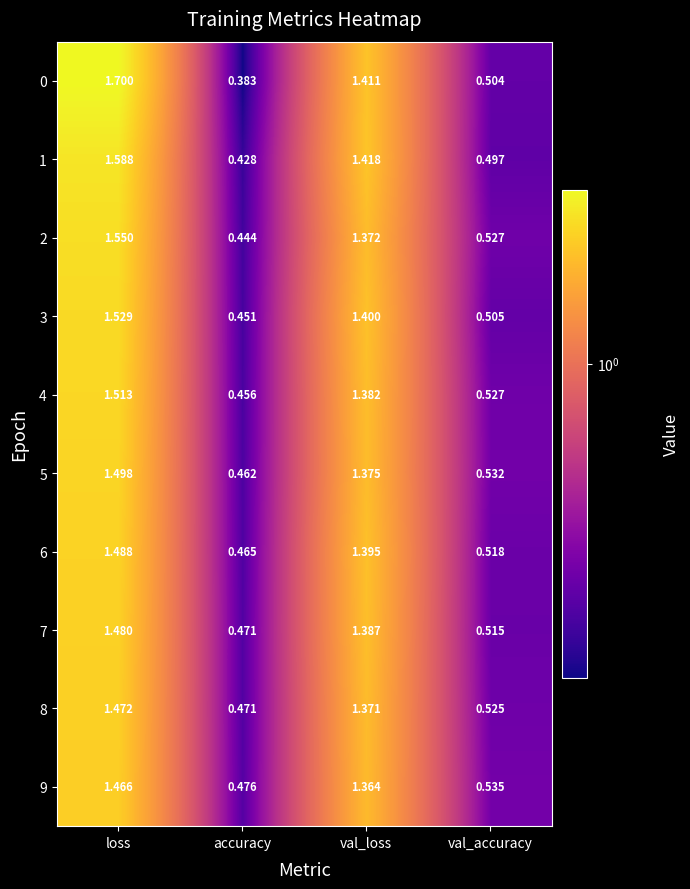

At which category does the chart reach its peak across all series?

loss